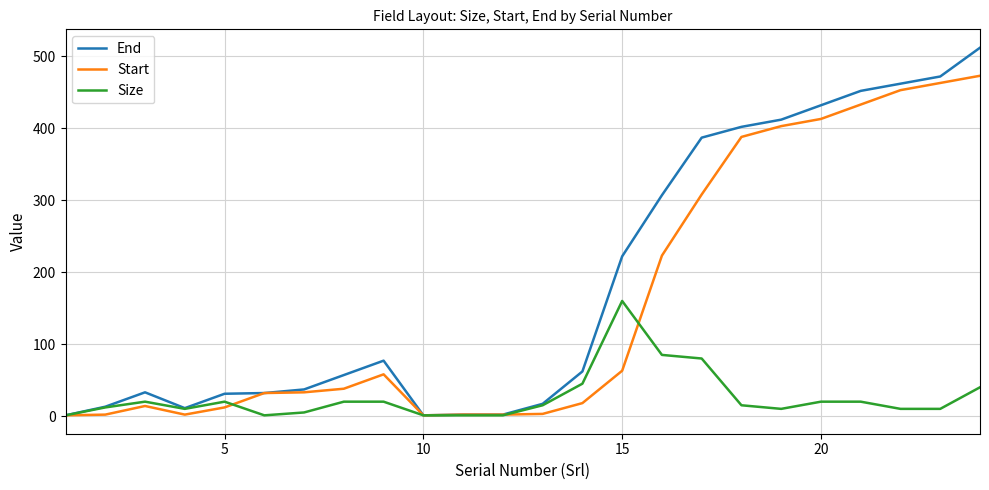

What is the maximum value for Size?

160